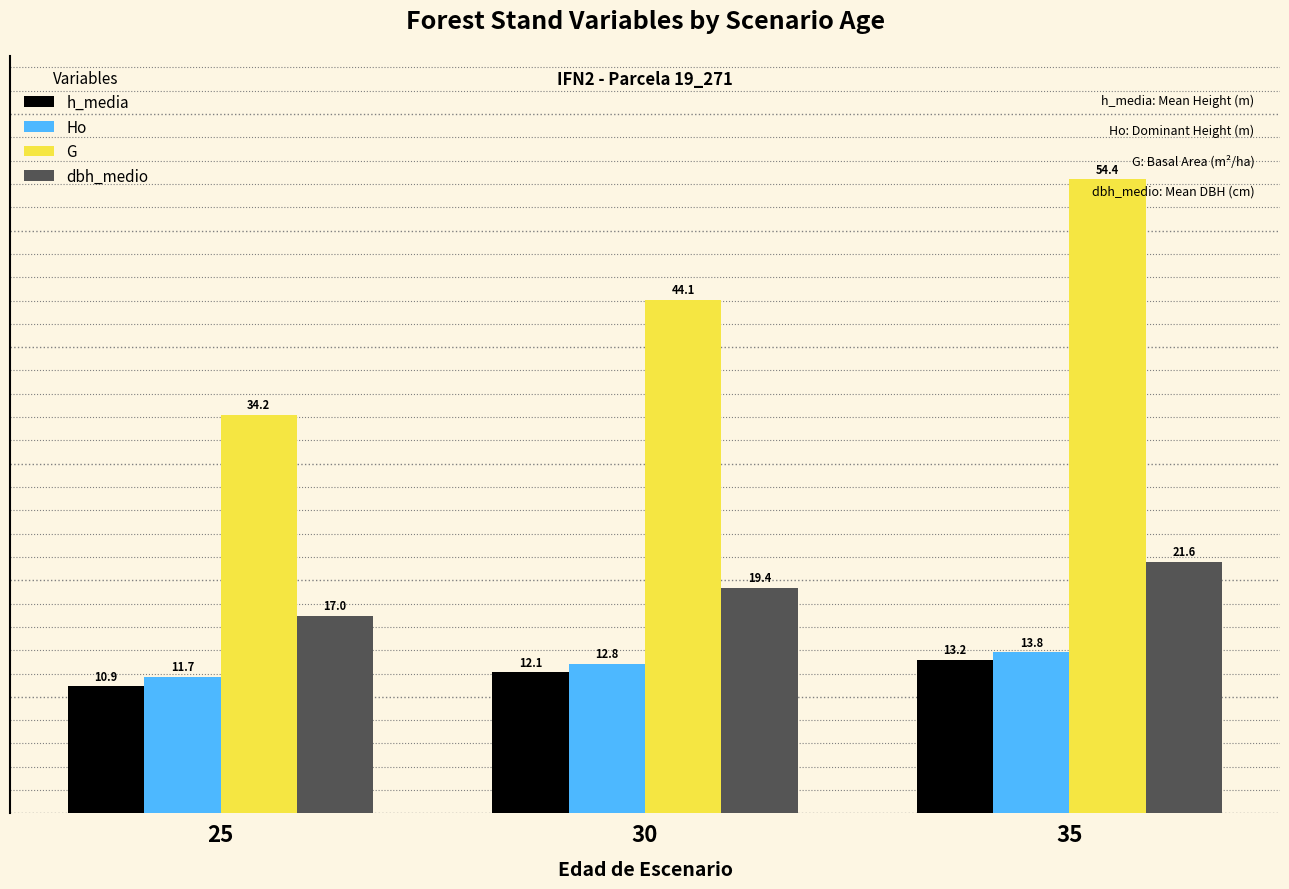

Reading left to right, transcribe all the data shown in this chart.

h_media: 10.9	12.1	13.2
Ho: 11.7	12.8	13.8
G: 34.2	44.1	54.4
dbh_medio: 17.0	19.4	21.6